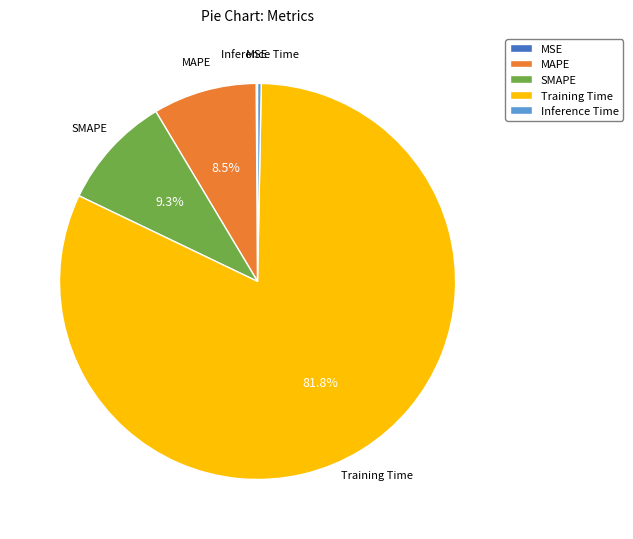

Which category has the biggest portion of the pie?

Training Time